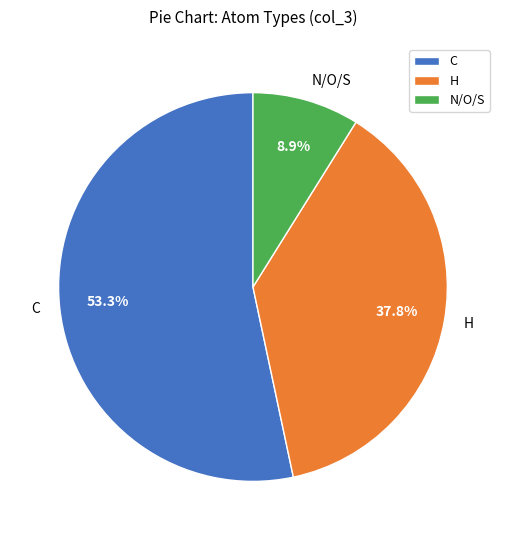

What percentage is NOT represented by N/O/S?

91.1%